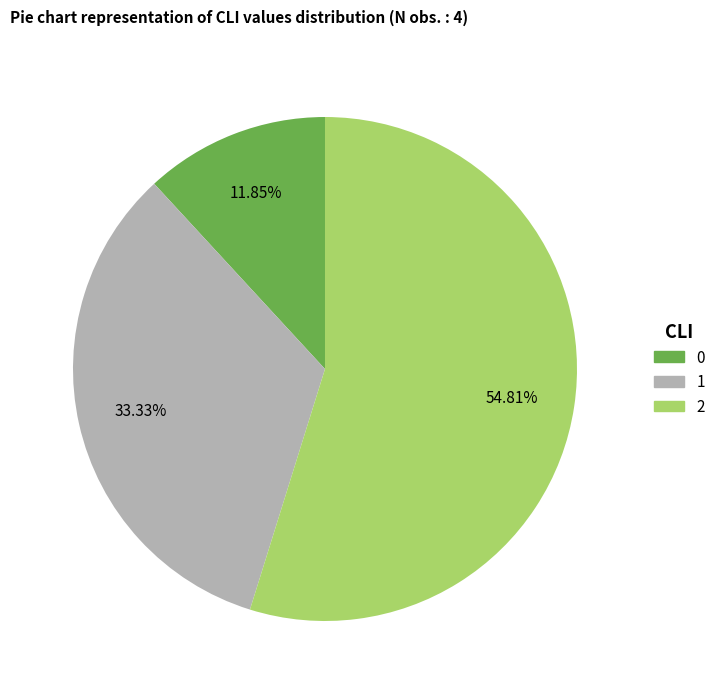

Does any single category account for the majority?

Yes